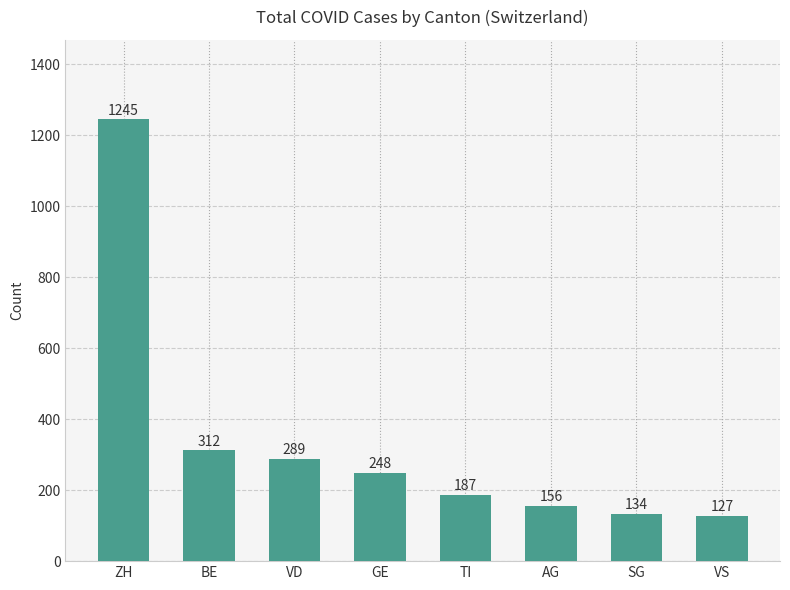

What is the approximate value at GE, to the nearest 100?

200